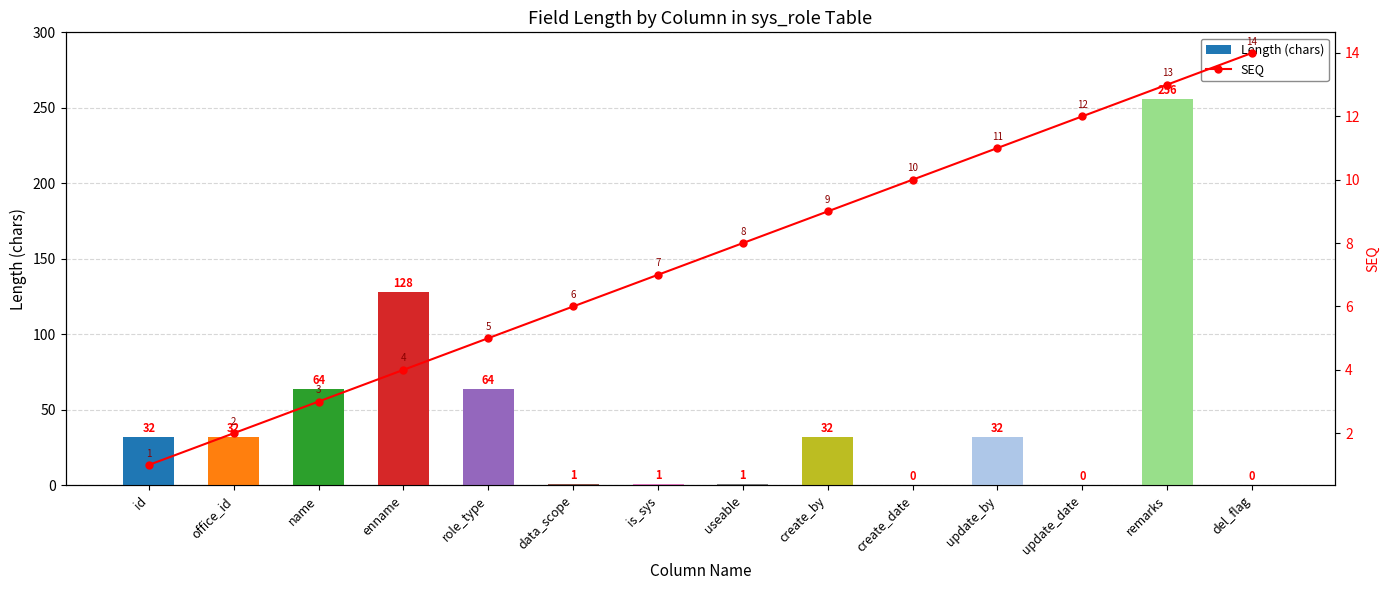

Are the bars grouped side by side (vs. stacked)?

Yes